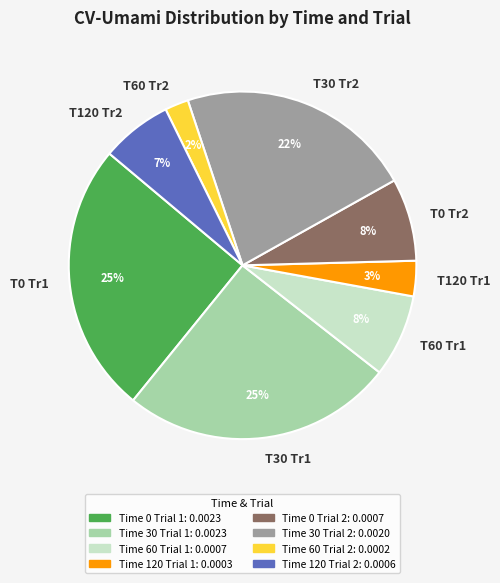

Combined, do T60 Tr2 and T0 Tr1 account for over 50%?

No